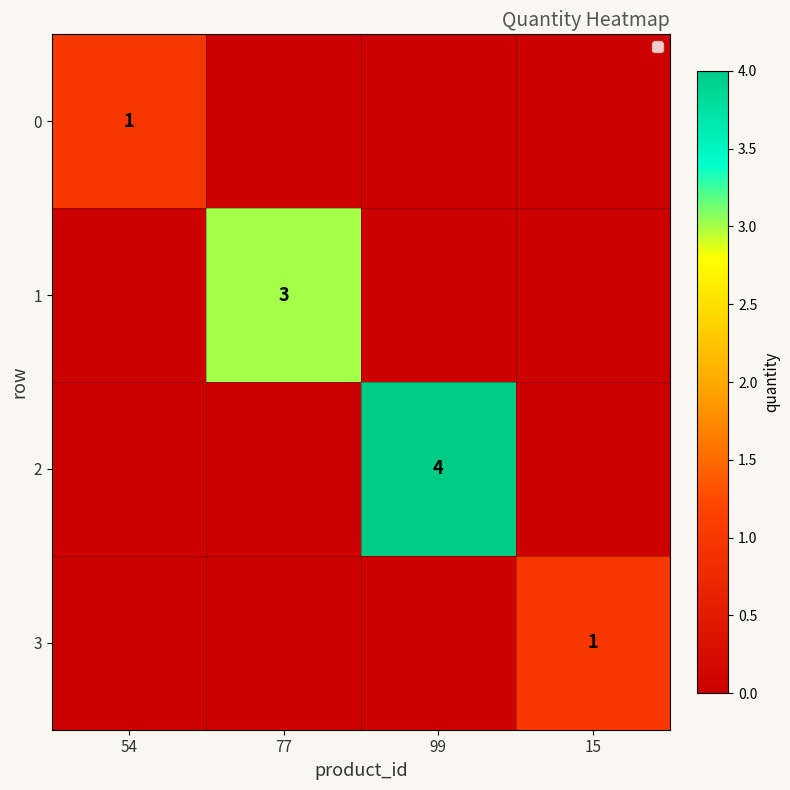

True or false: 1 has a value of 1 at 77.

False